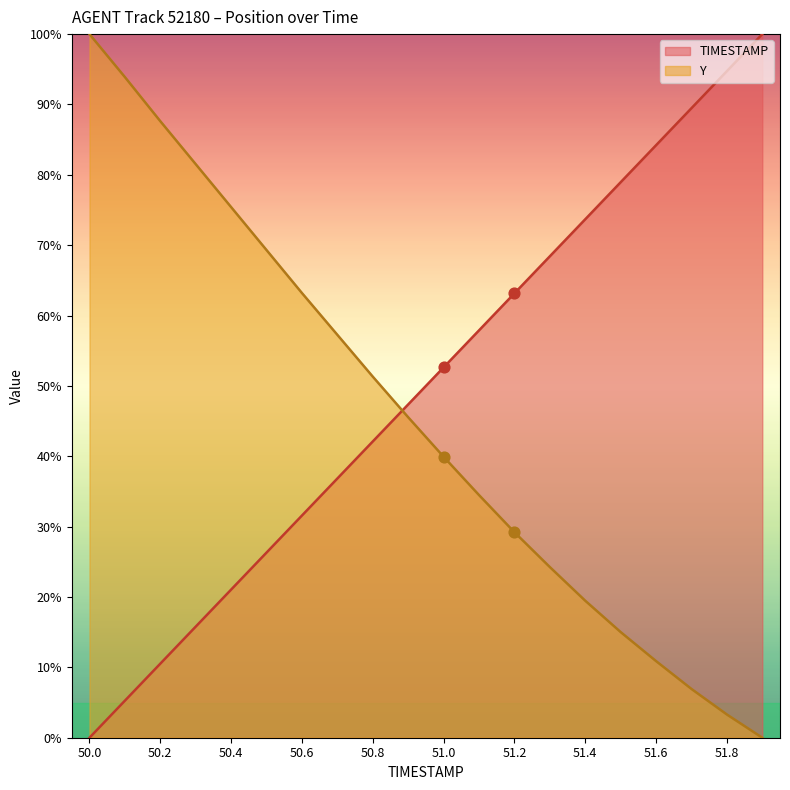

At which category is the sum across all series the highest?

50.0